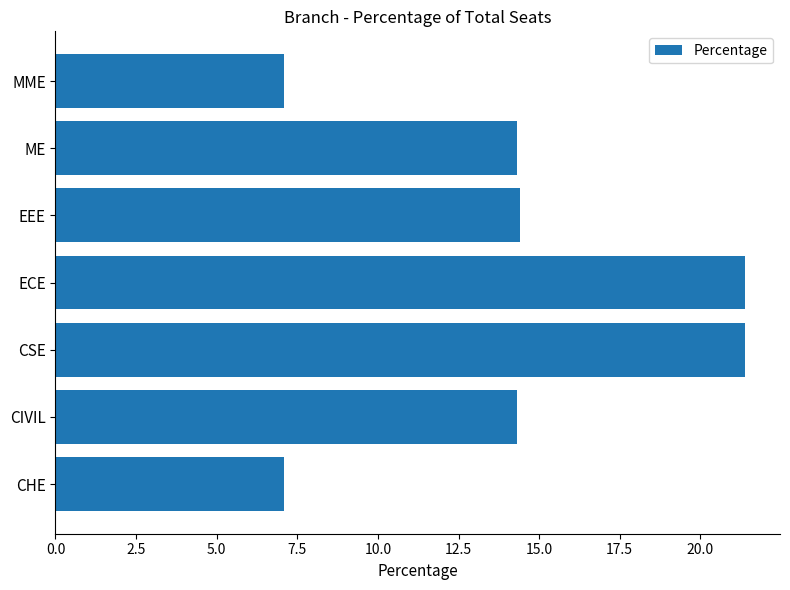

What is the average value?

14.3